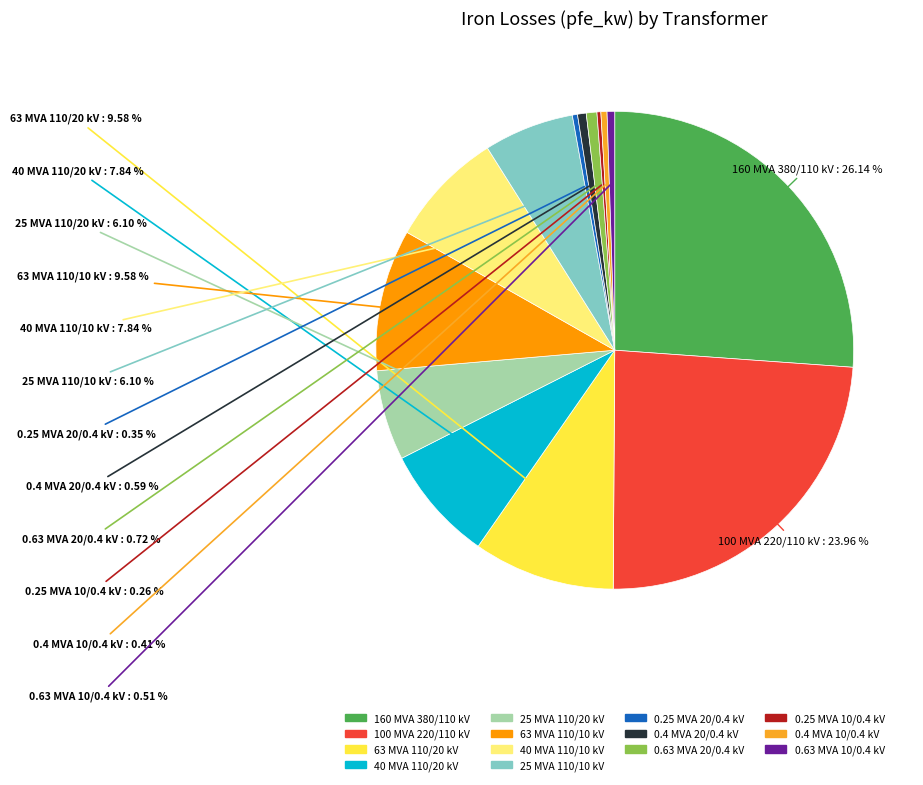

To the nearest percent, what is the difference between the 100 MVA 220/110 kV and 63 MVA 110/10 kV slice percentages?

14%